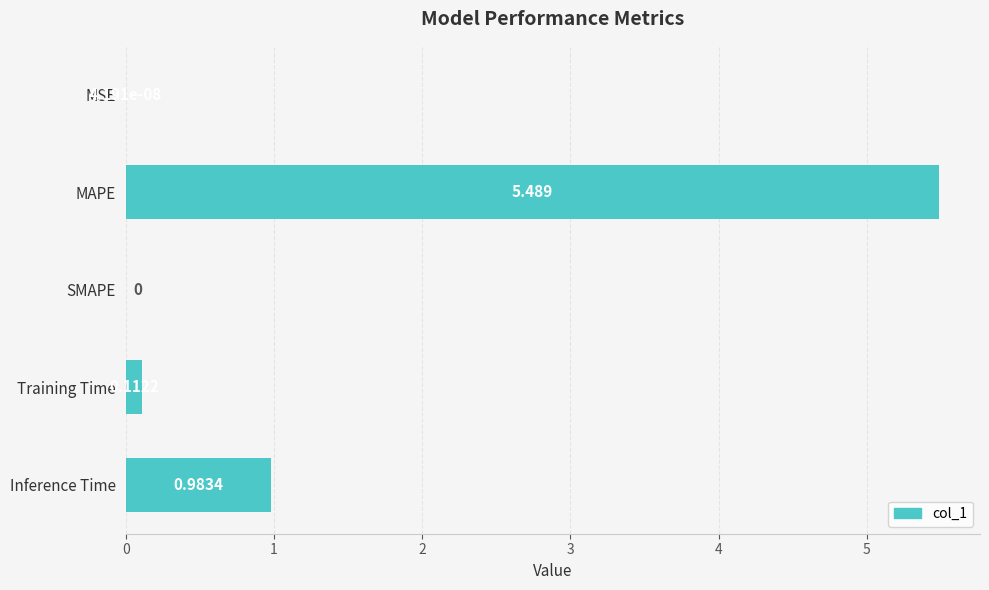

At which label is the value closest to 2?

Inference Time